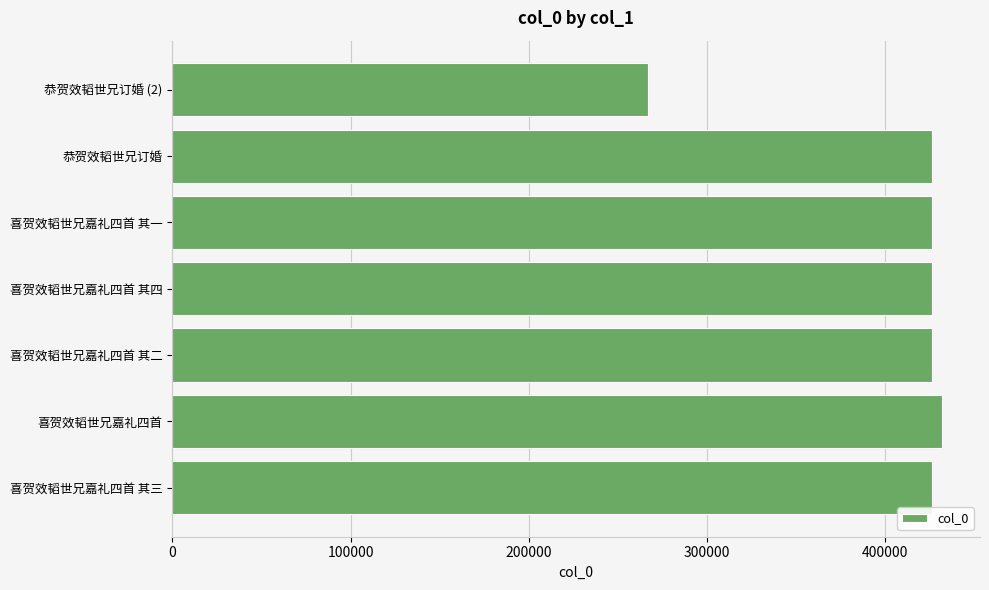

What is the change in value from 恭贺效韬世兄订婚 to 恭贺效韬世兄订婚 (2)?

-159199